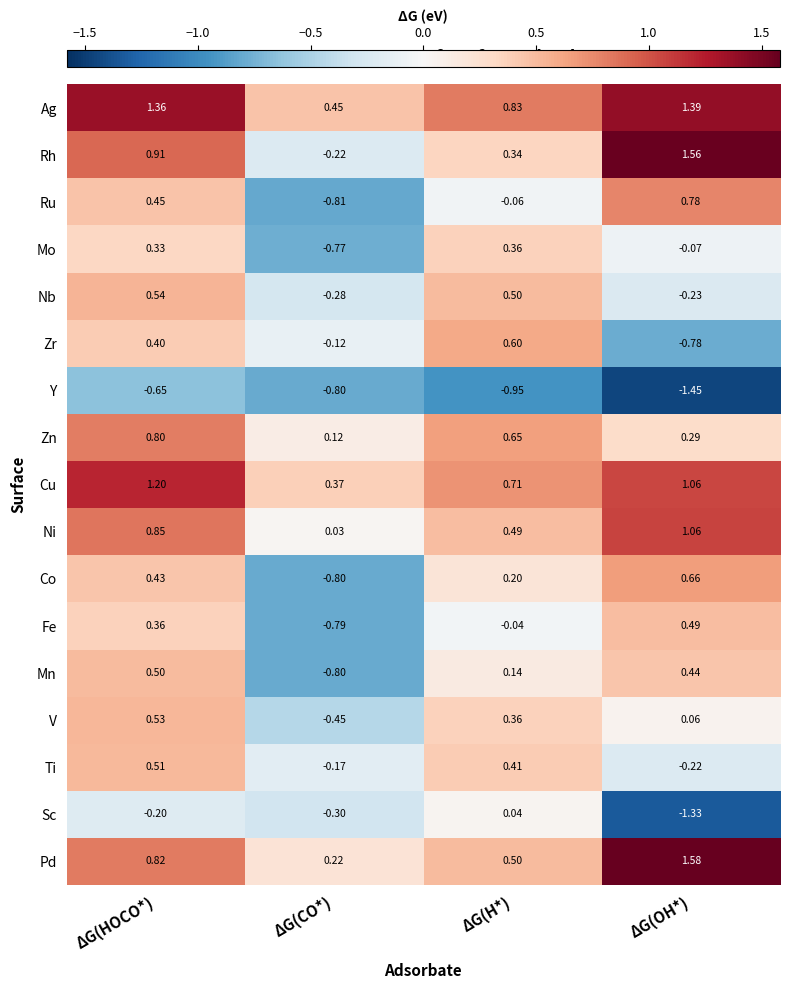

At ΔG(HOCO*), list the series in order from smallest to largest.

Y, Sc, Mo, Fe, Zr, Co, Ru, Mn, Ti, V, Nb, Zn, Pd, Ni, Rh, Cu, Ag